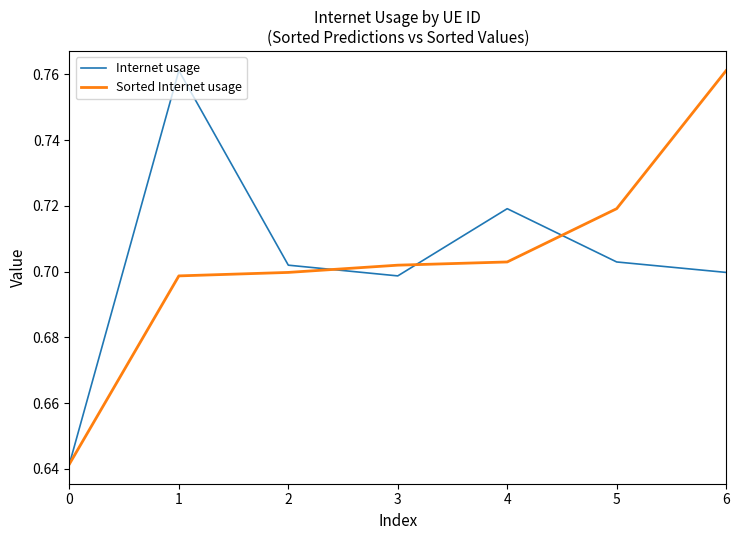

Between 2 and 4, which series saw the biggest shift?

Internet usage